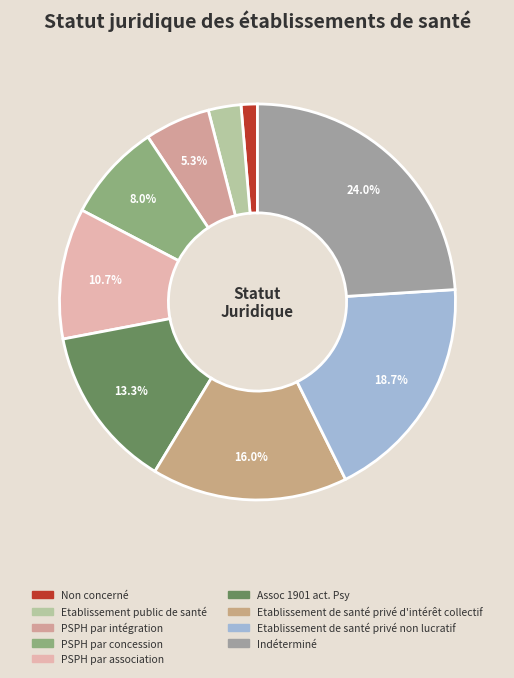

Which slice is the largest?

Indéterminé